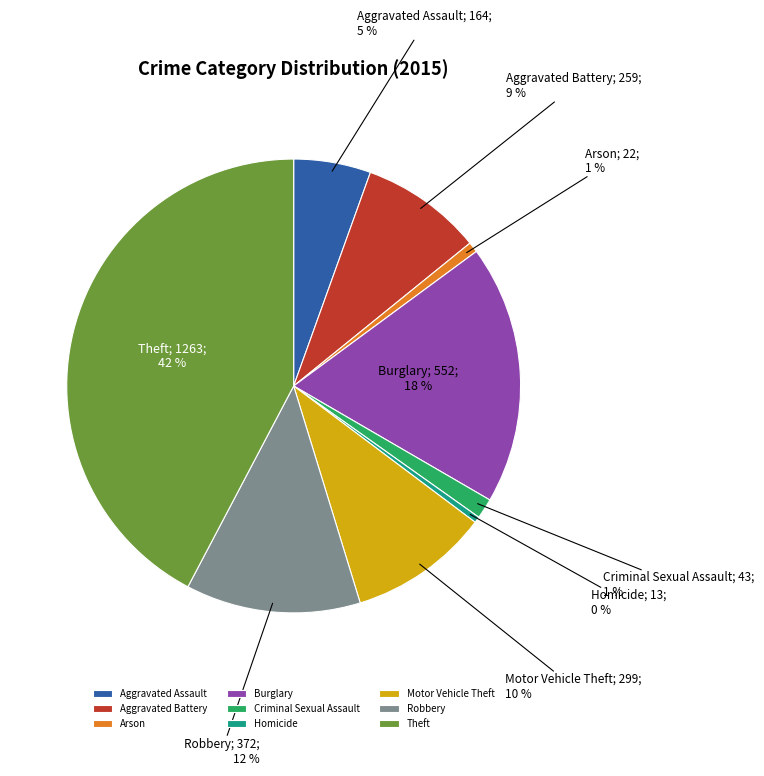

Is it true that Aggravated Battery is 9% of the pie?

True